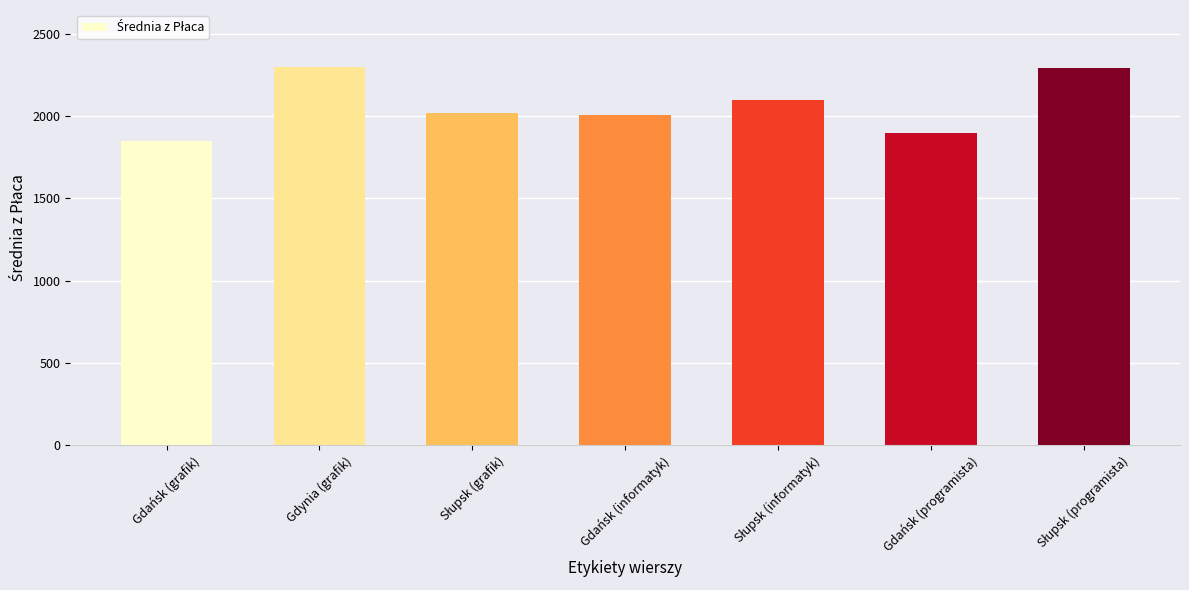

What is the value of the 4th bar from the left?

2010.0